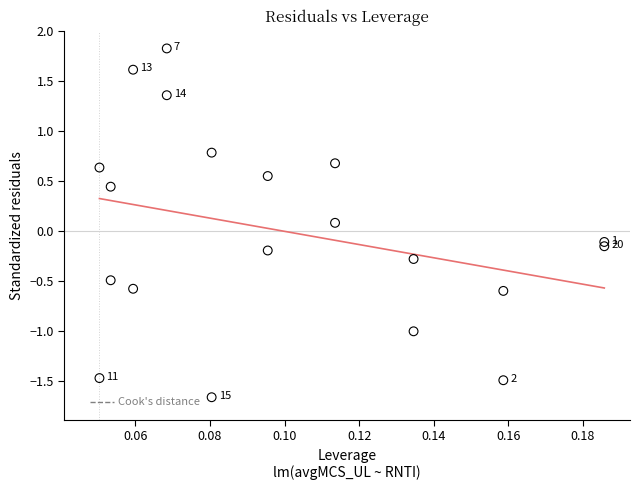

What is the range of Y values (max minus min)?

3.5